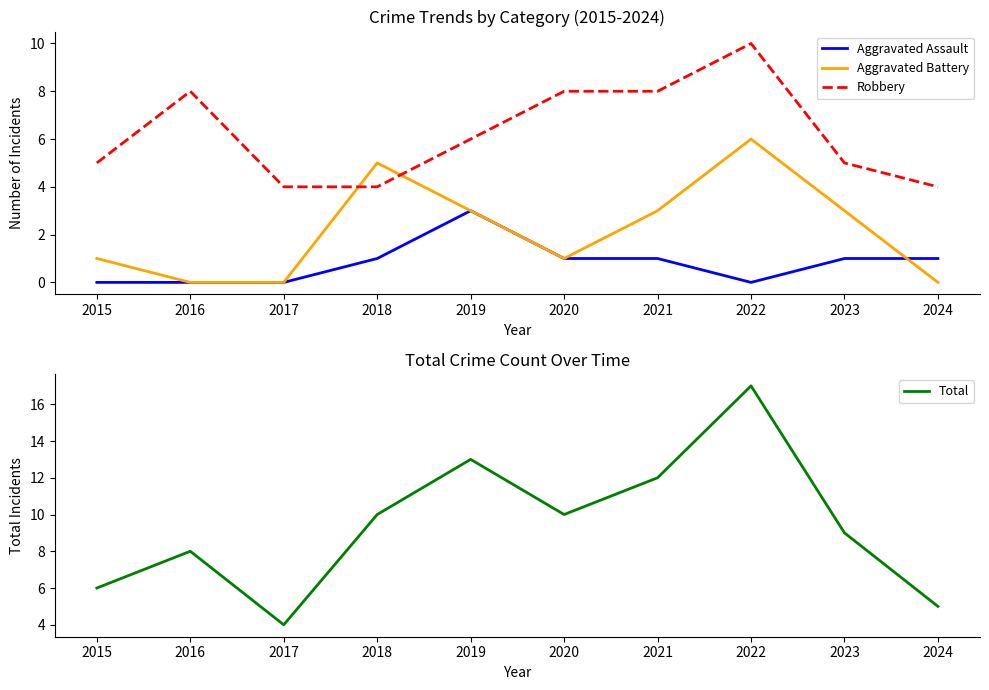

Is the value of Aggravated Assault at 2015 greater than the value of Aggravated Battery at 2023?

No